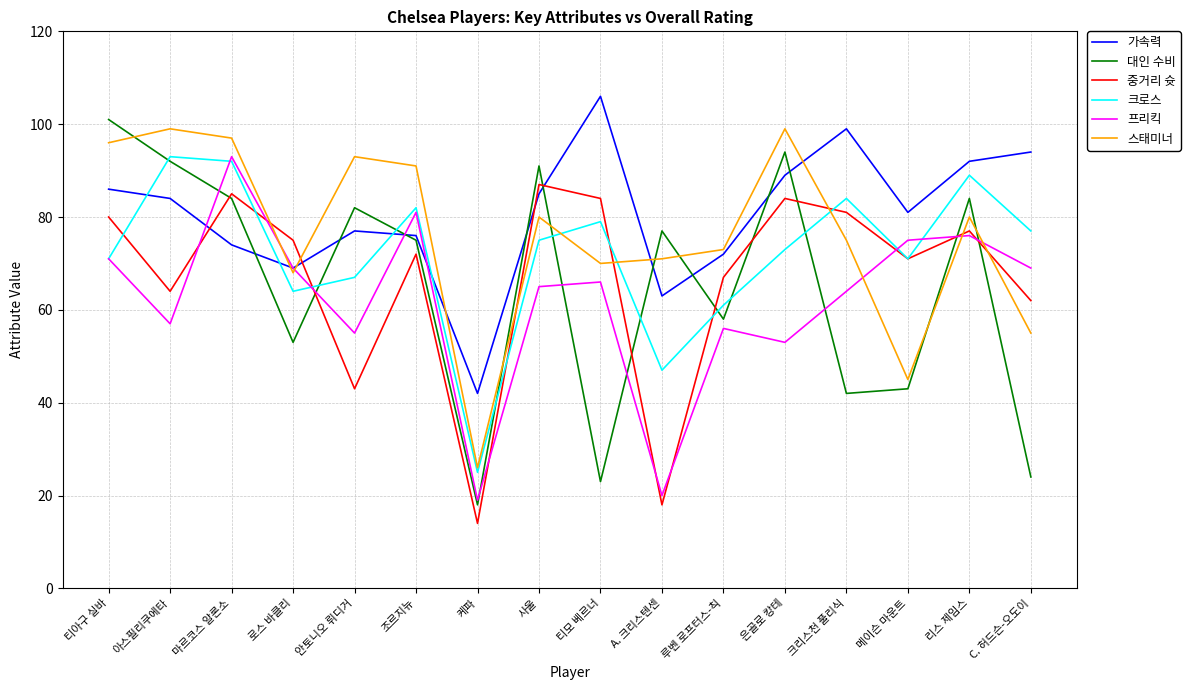

What is the average value of the 스태미너 series?

76